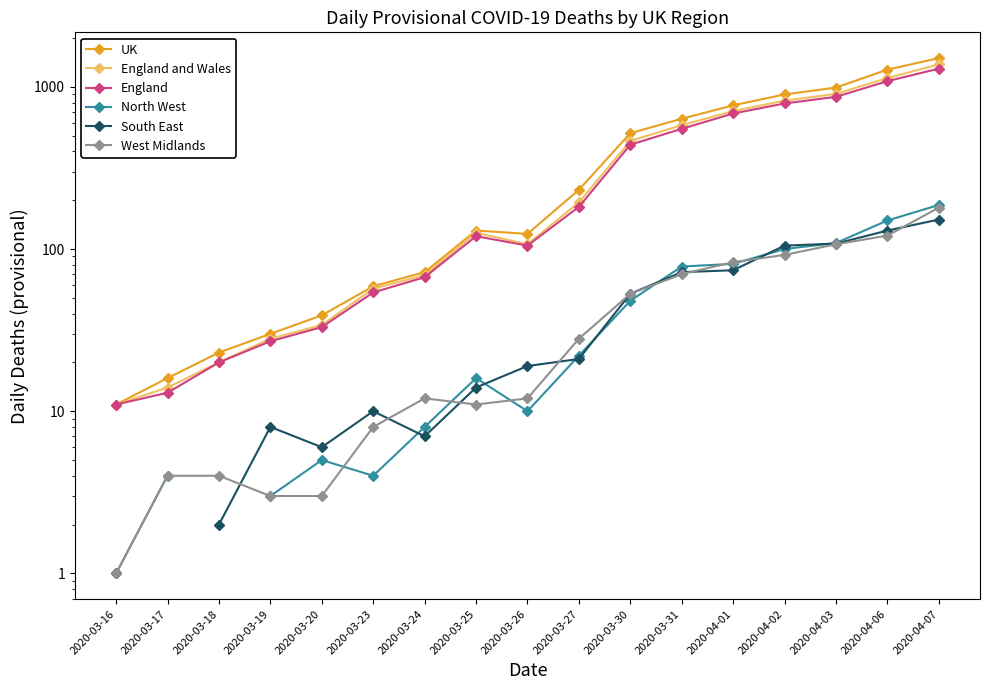

Between 2020-03-23 and 2020-03-31, which series saw the biggest shift?

UK